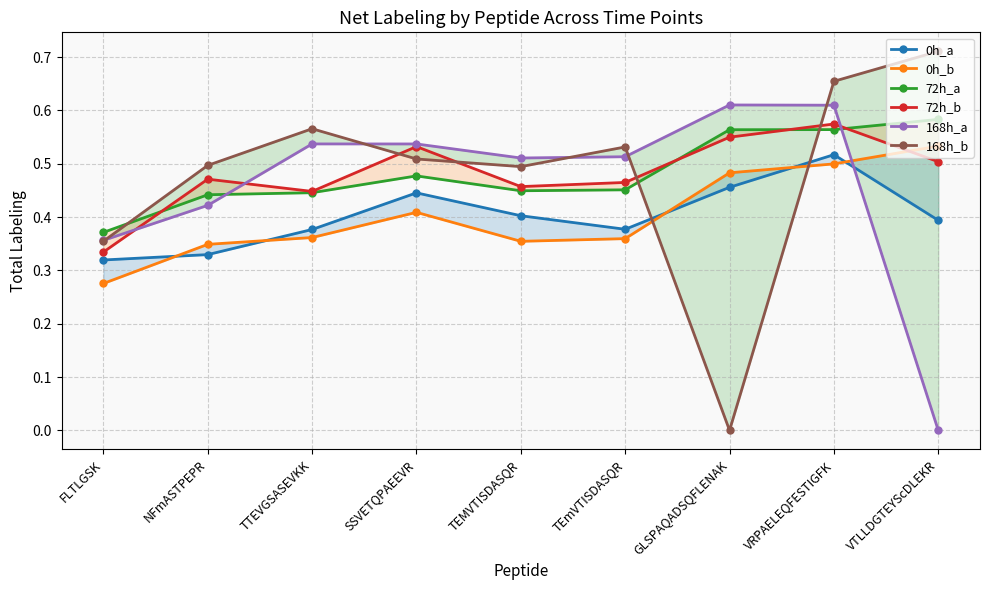

Rank the categories by 168h_b value from lowest to highest.

GLSPAQADSQFLENAK, FLTLGSK, TEMVTISDASQR, NFmASTPEPR, SSVETQPAEEVR, TEmVTISDASQR, TTEVGSASEVKK, VRPAELEQFESTIGFK, VTLLDGTEYScDLEKR